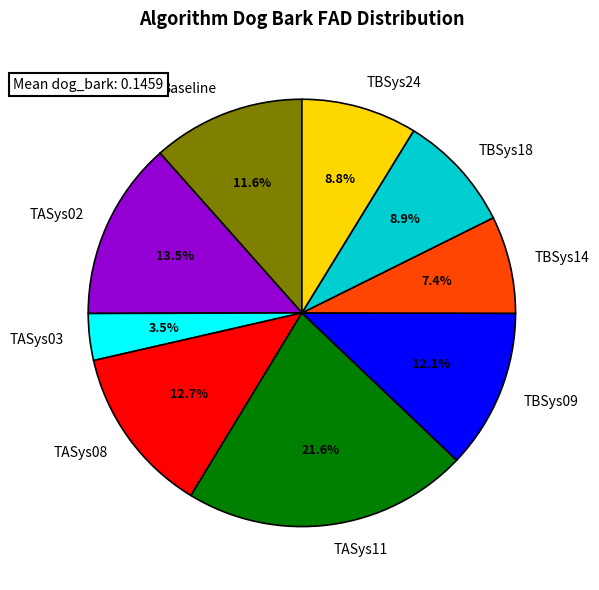

How much of the chart is everything except TASys03?

96.5%